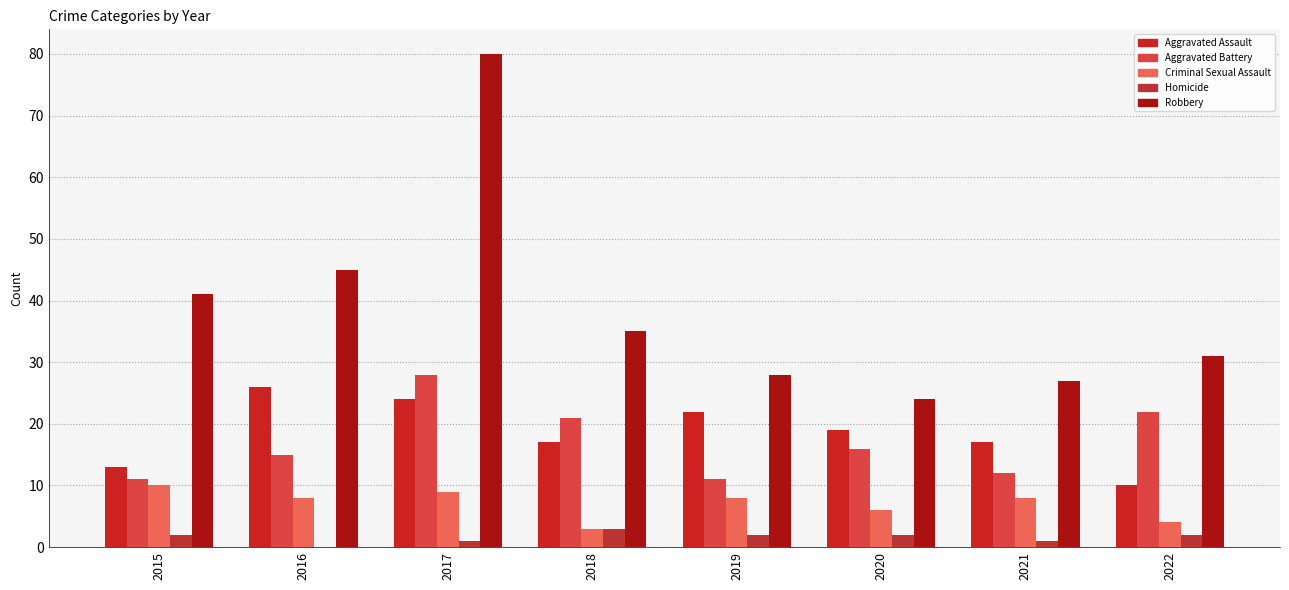

Which series has the largest range (max minus min)?

Robbery